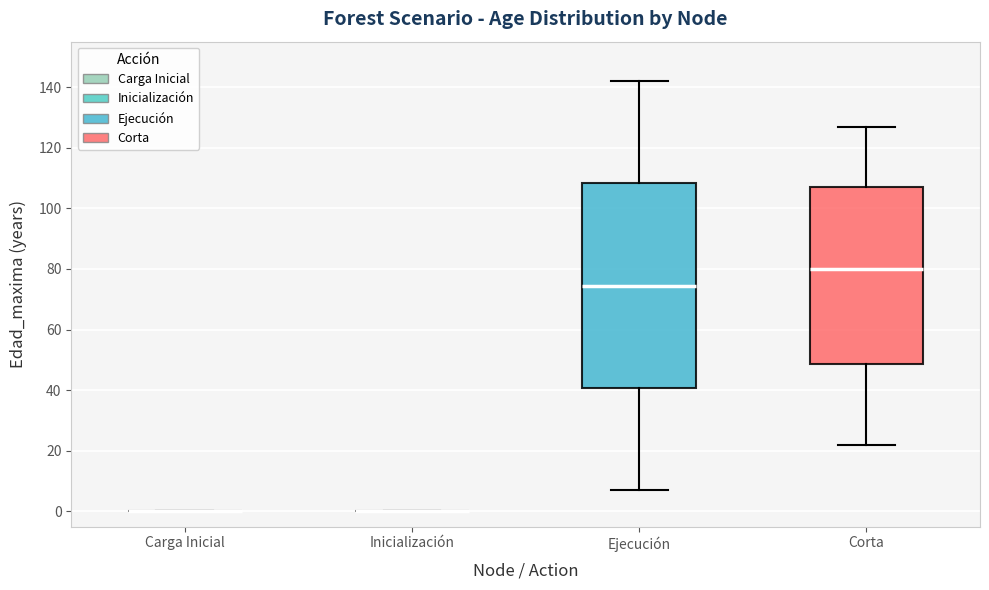

Where does the upper whisker of the box for Ejecución end on the y-axis? The values are not printed on the chart, so give them approximately, as read against the axis.

142